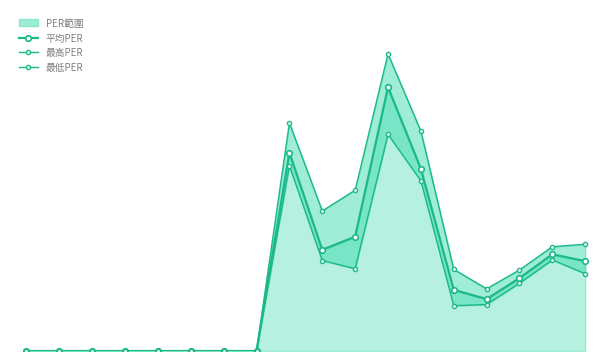

Reading right to left, list all the values displayed in this chart.

平均PER: 14.3	15.4	11.6	8.3	9.7	29.0	42.0	18.2	16.1	31.6	0.0	0.0	0.0	0.0	0.0	0.0	0.0	0.0
最高PER: 17.0	16.6	12.9	9.9	13.0	35.0	47.3	25.6	22.3	36.3	0.0	0.0	0.0	0.0	0.0	0.0	0.0	0.0
最低PER: 12.3	14.5	10.8	7.4	7.2	27.1	34.5	13.1	14.4	29.5	0.0	0.0	0.0	0.0	0.0	0.0	0.0	0.0